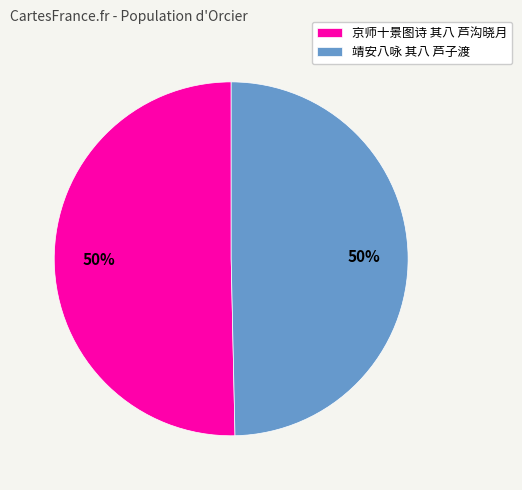

What is the ratio of the value at 京师十景图诗 其八 芦沟晓月 to the value at 靖安八咏 其八 芦子渡?

1.0